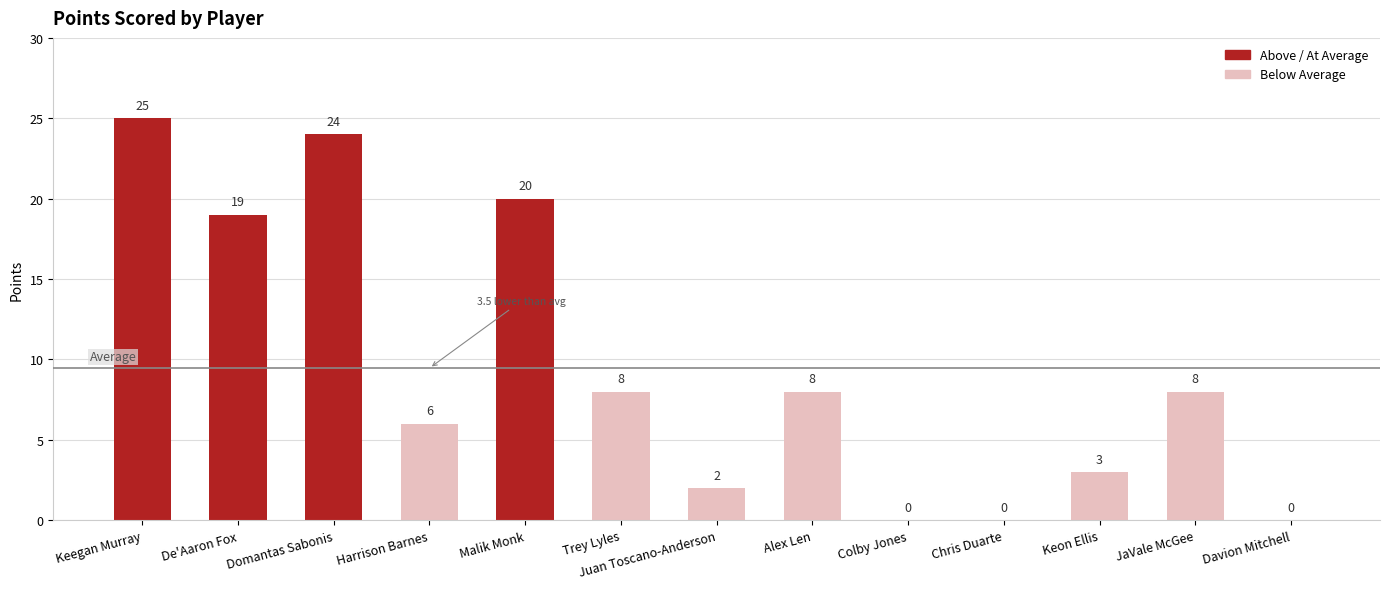

The chart shows a value of 8 at Alex Len. True or false?

True